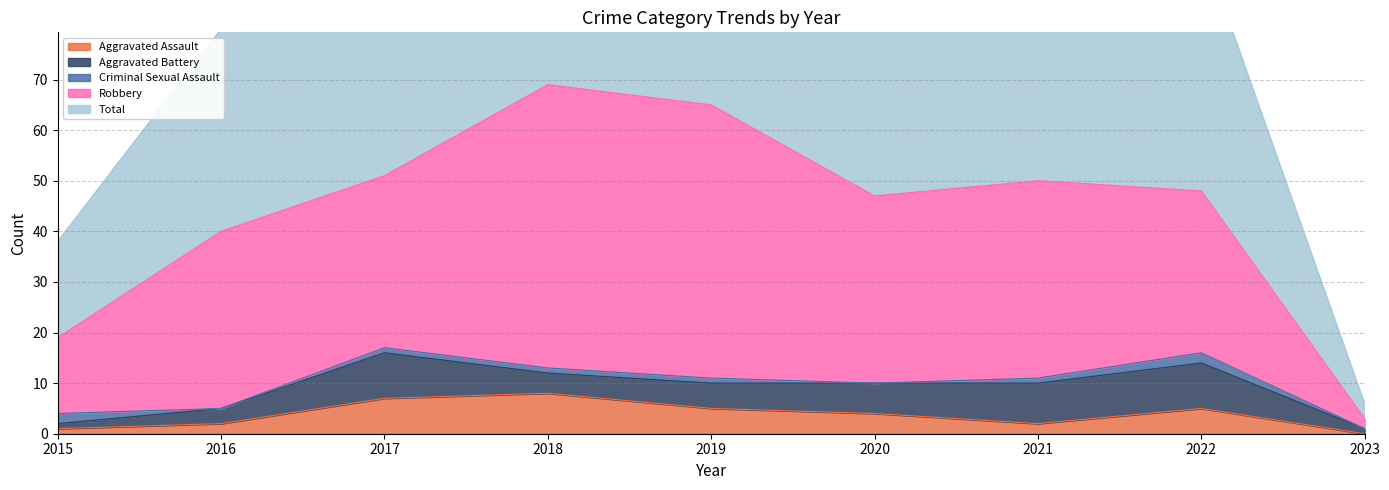

What is the sum of all Total values?

393